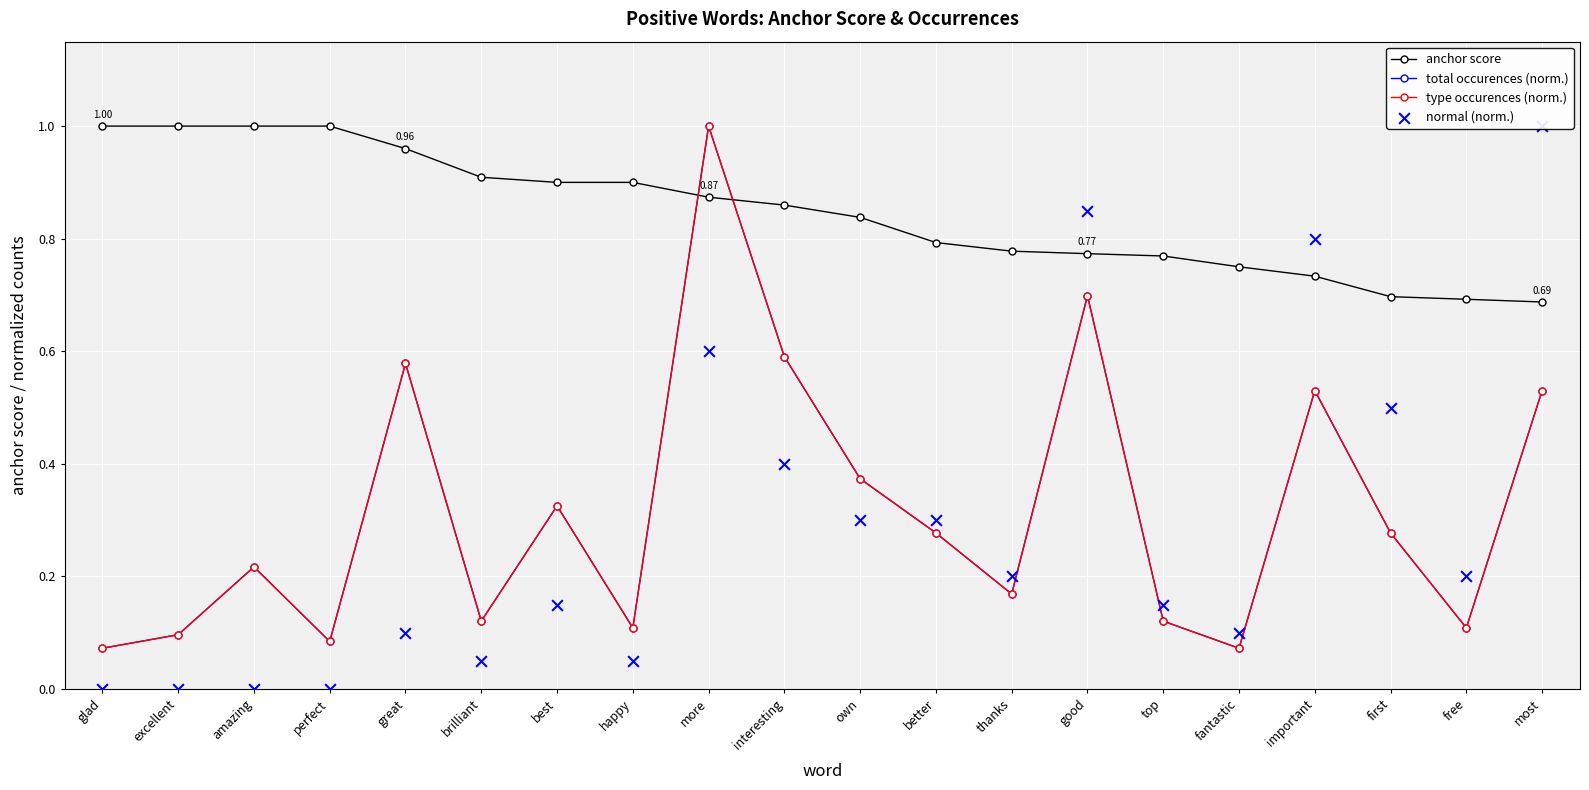

What are all the series names shown in the legend?

anchor score, total occurences (norm.), type occurences (norm.), normal (norm.)